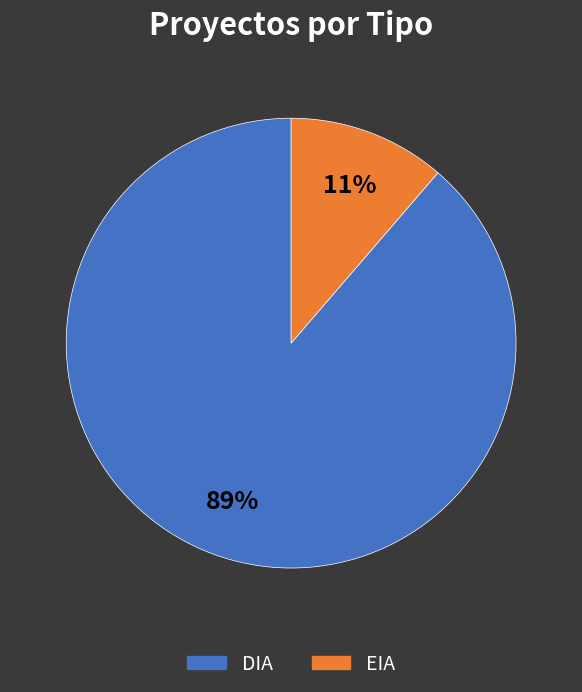

To the nearest percent, what percentage of the pie is DIA?

89%